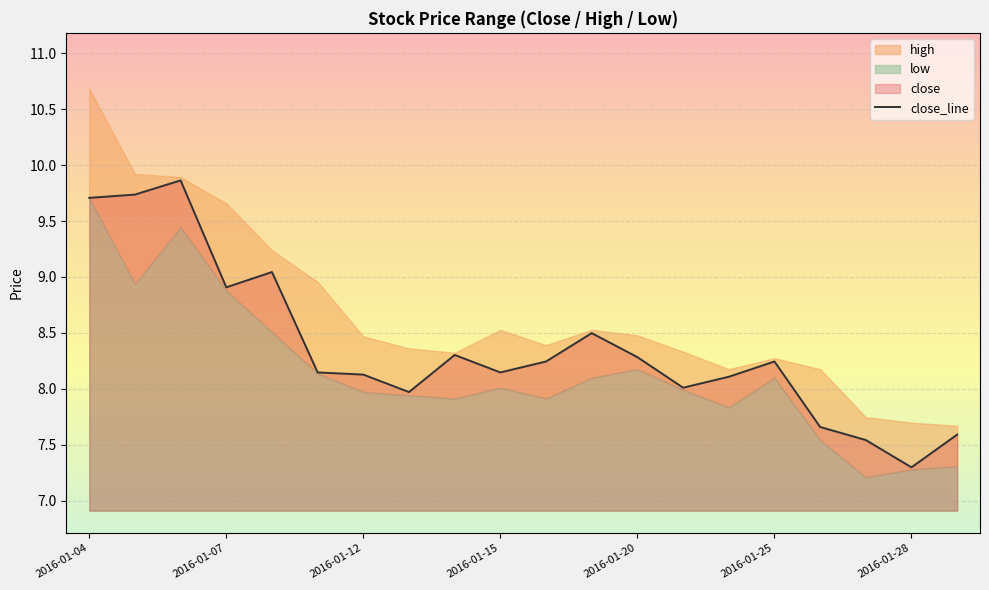

What is the difference between the maximum and second lowest values?

2.3